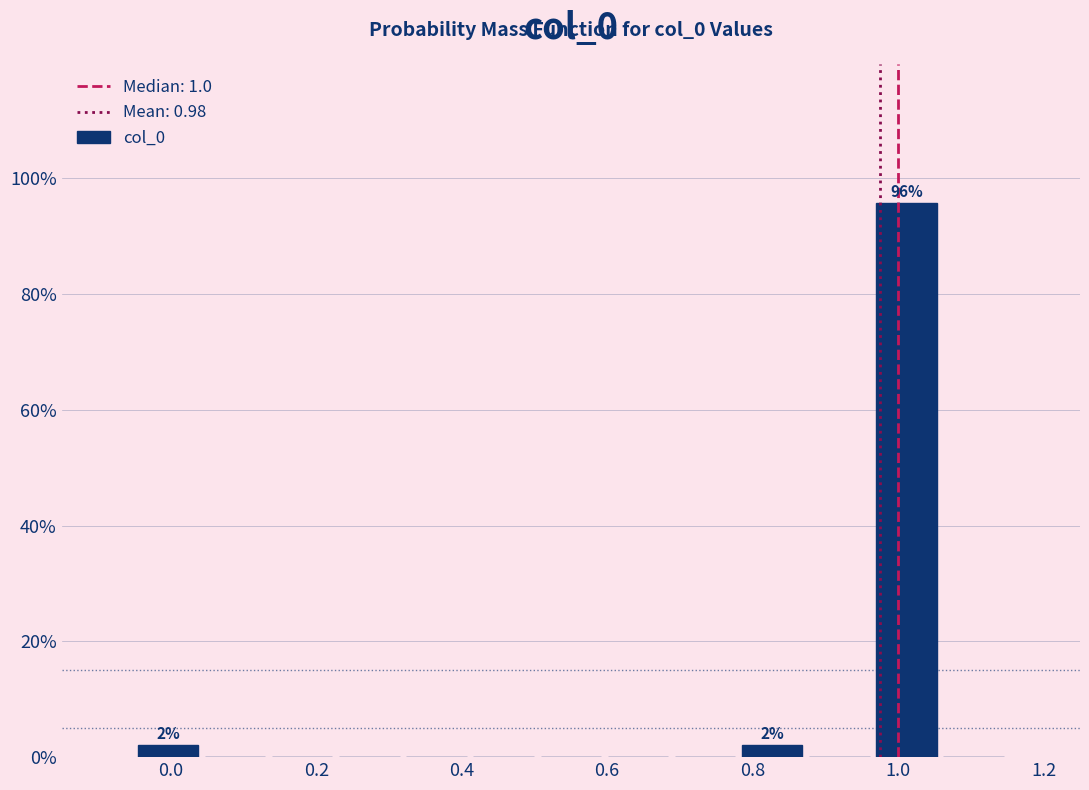

Over which range of the x-axis is the bar tallest?

0.96 to 1.06